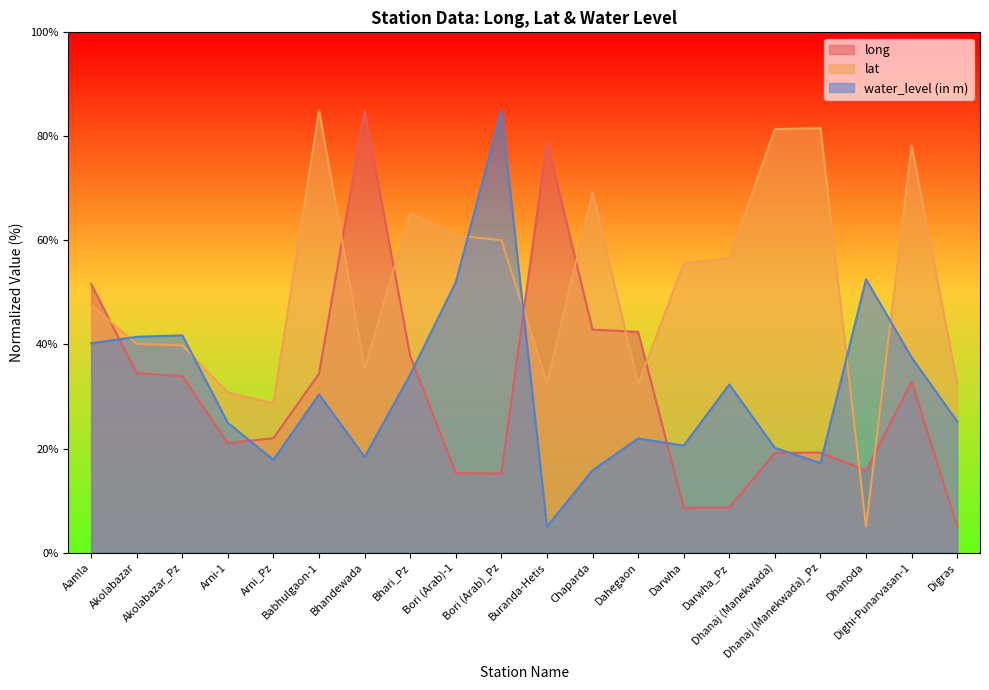

In water_level (in m), how many points are lower than both neighbors (excluding endpoints)?

5